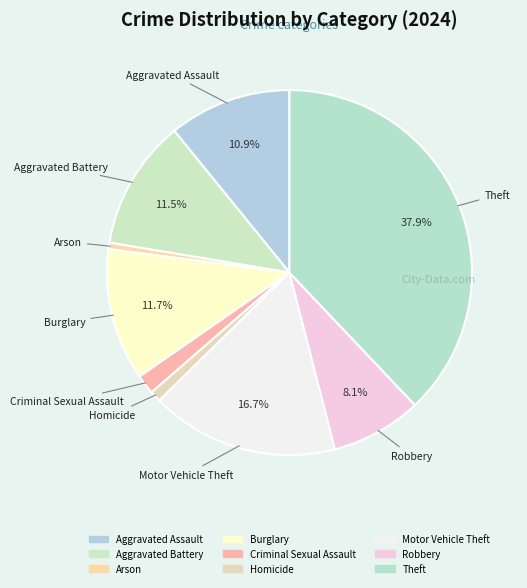

True or false: Aggravated Assault accounts for 1% of the total.

False